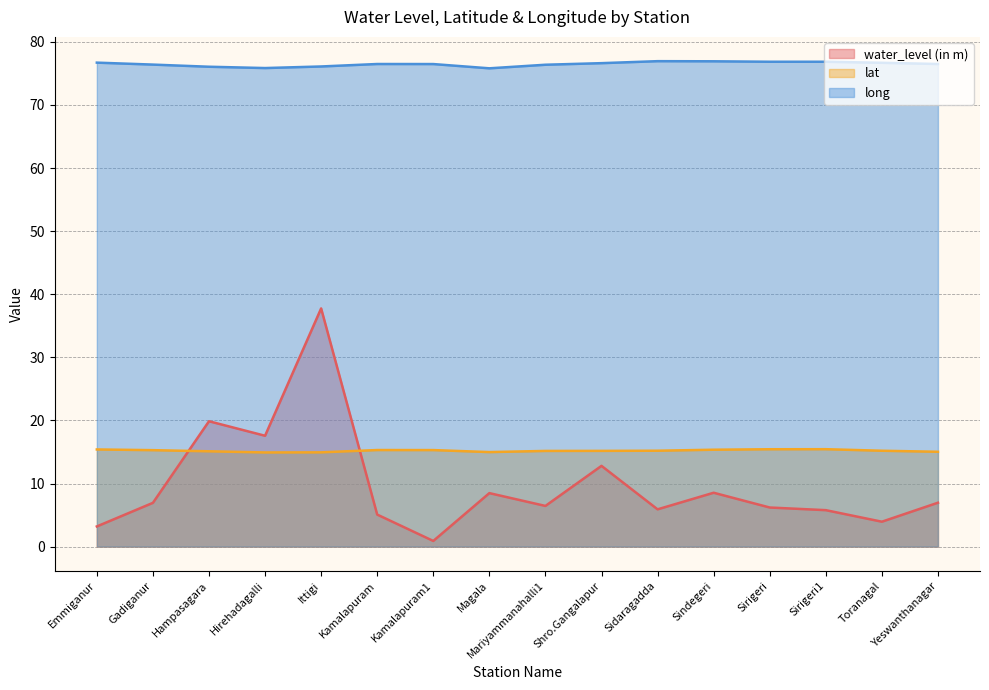

Is it true that water_level (in m) equals 2.3 at Mariyammanahalli1?

False